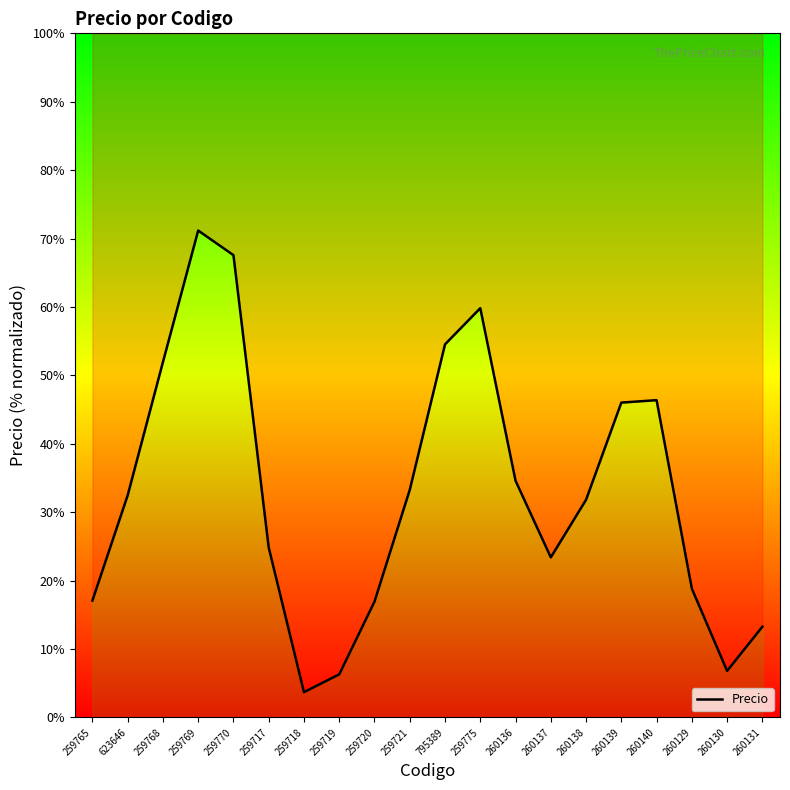

Does the chart display data point markers on the line(s)?

No